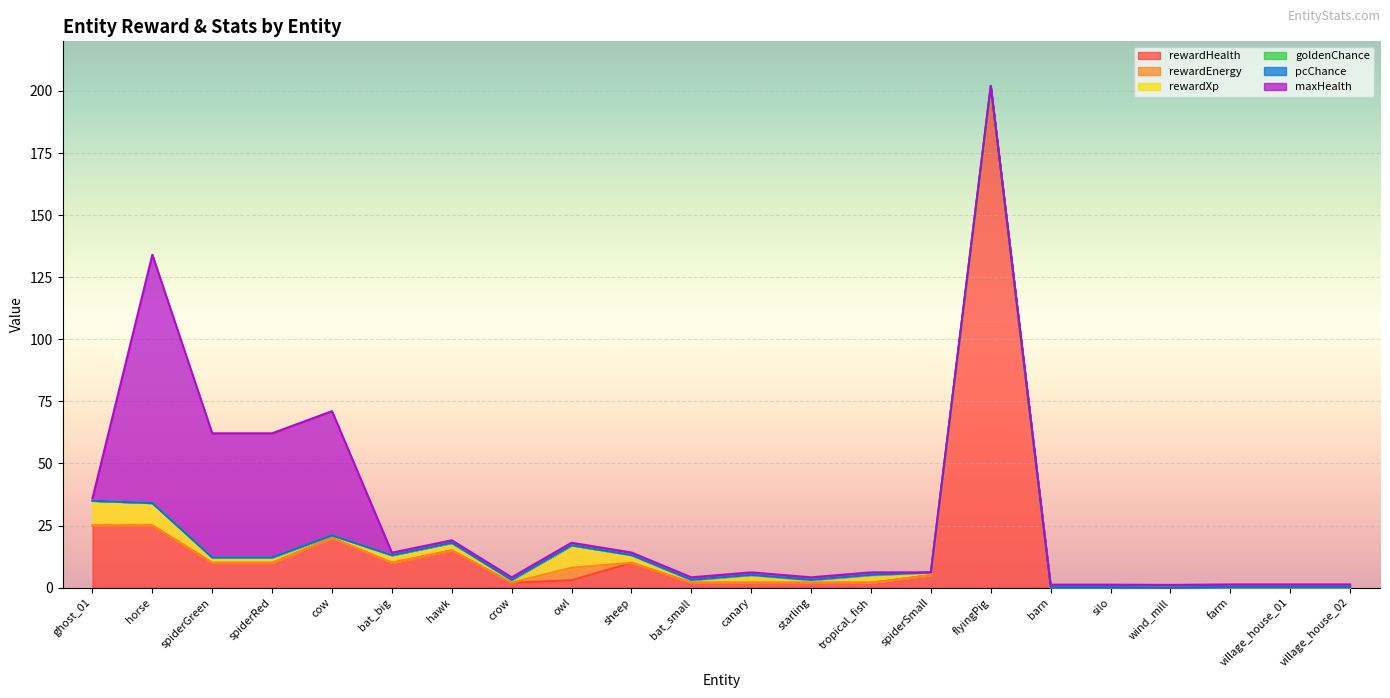

What is the label of the 17th point from the right?

bat_big